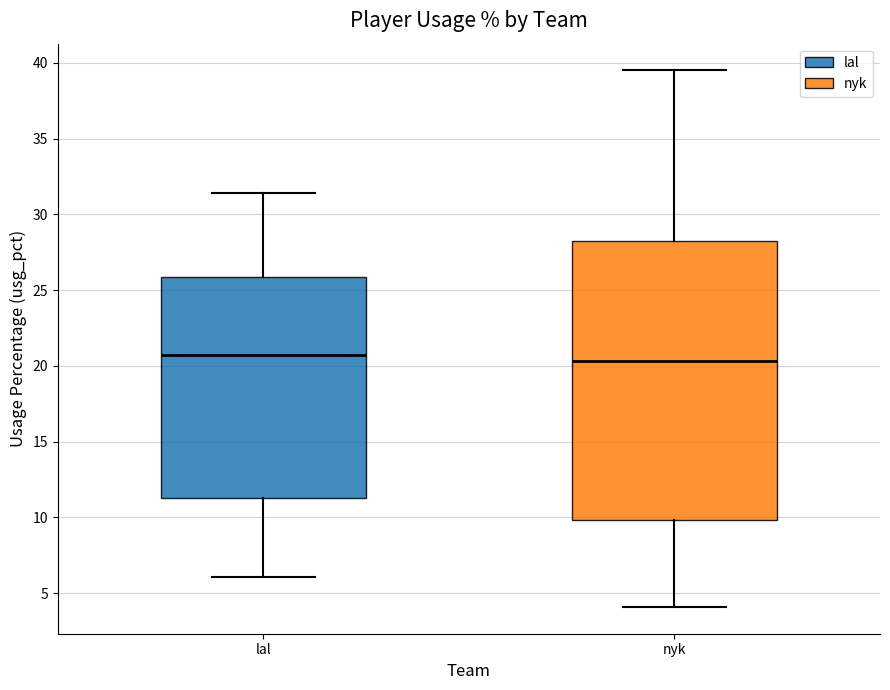

Where does the upper whisker of the box for lal end on the y-axis? The values are not printed on the chart, so give them approximately, as read against the axis.

31.5